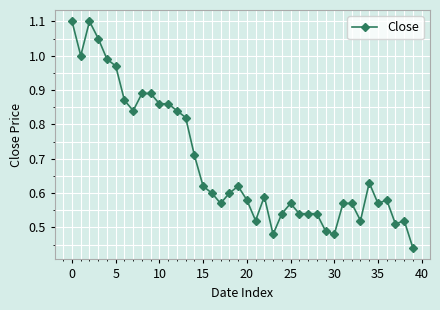

Does the chart have visible grid lines?

Yes